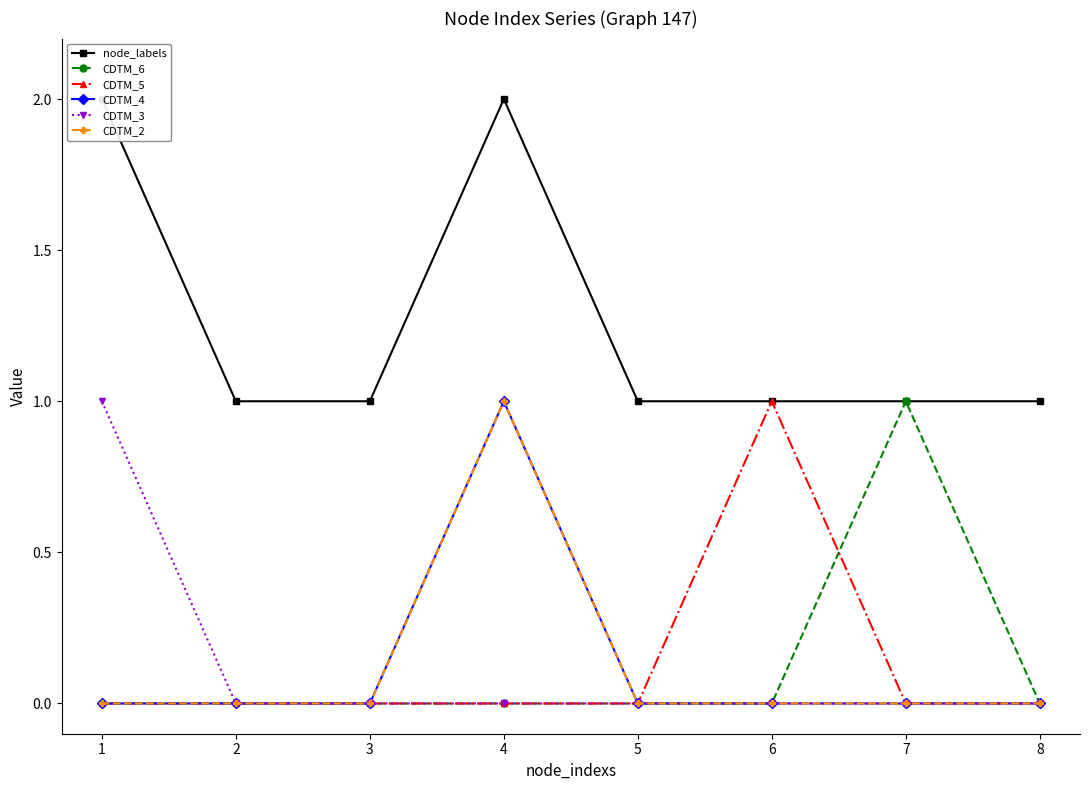

True or false: CDTM_5 has a value of 0 at 4.

False